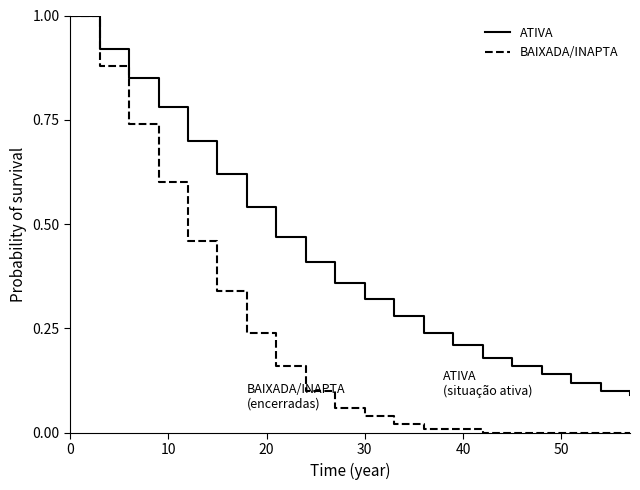

Rank the series by their average value, from highest to lowest.

ATIVA, BAIXADA/INAPTA